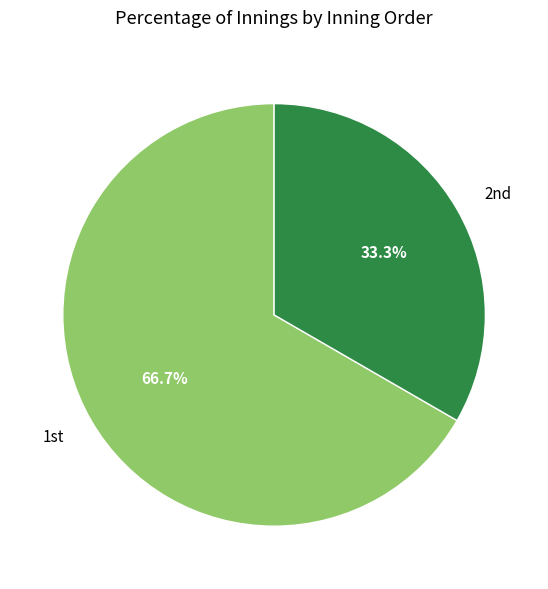

To the nearest percent, what is the average slice percentage?

50%